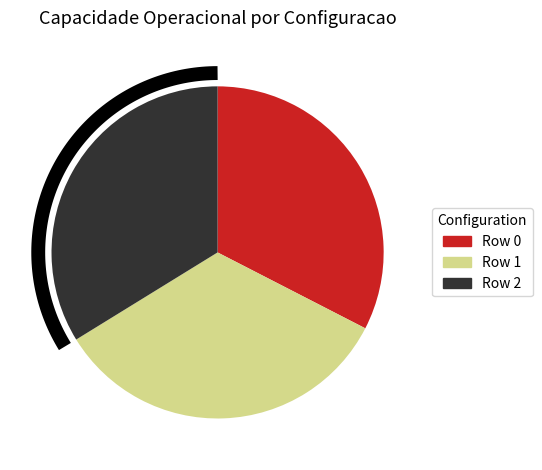

True or false: Row 0 accounts for 33% of the total.

True